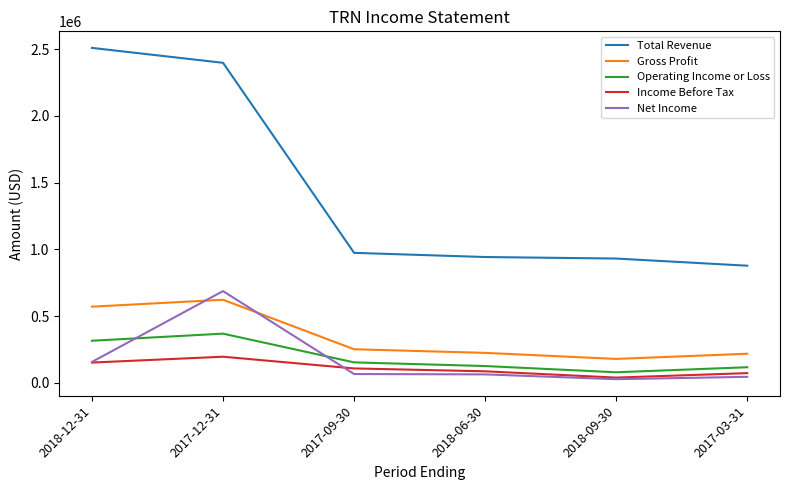

What are all the series names shown in the legend?

Total Revenue, Gross Profit, Operating Income or Loss, Income Before Tax, Net Income